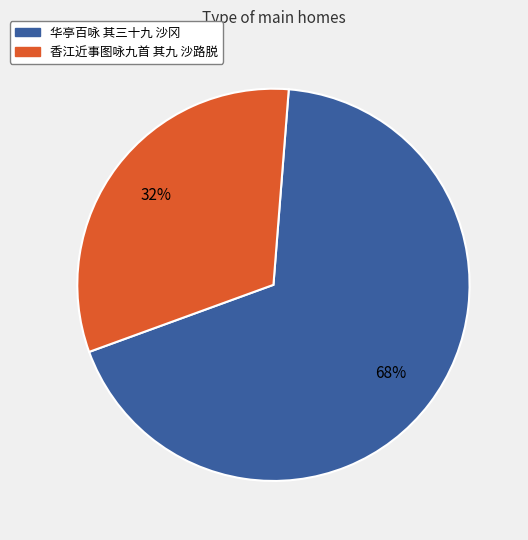

To the nearest percent, what is the average slice percentage?

50%